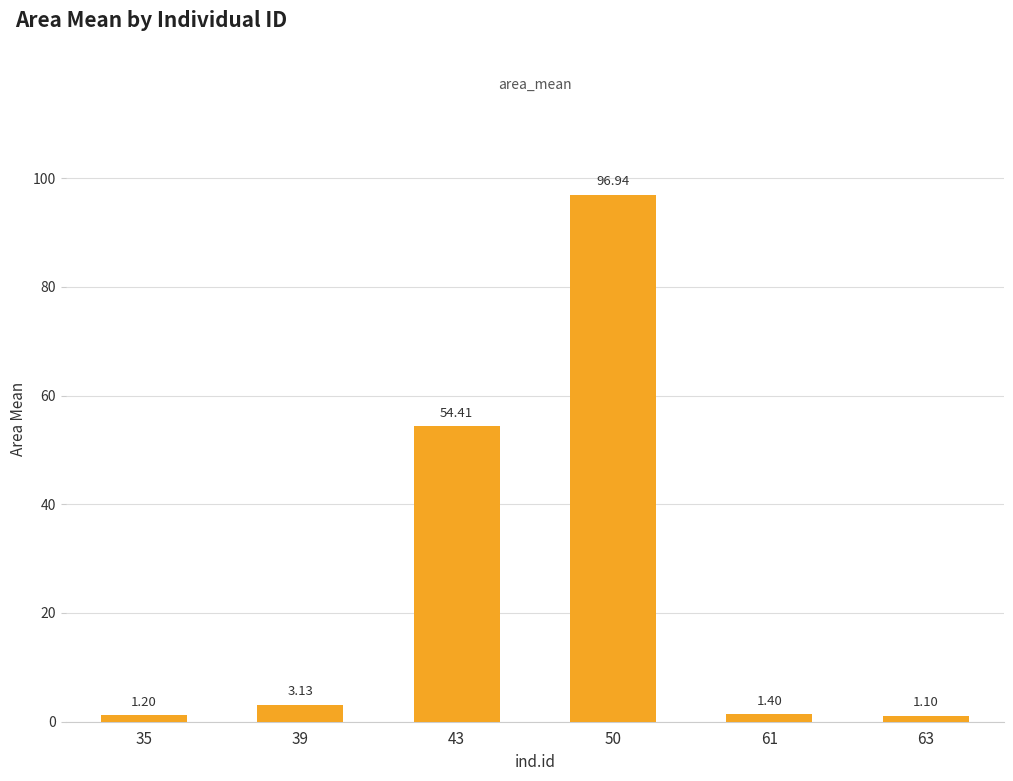

Which category has the lowest value across all series?

63